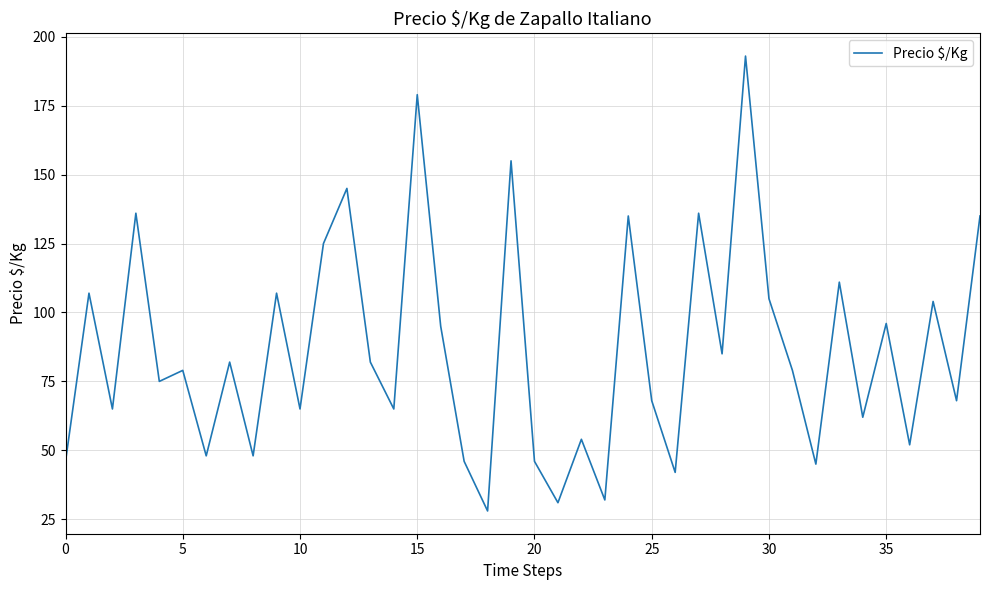

What is the minimum value shown in the chart?

28